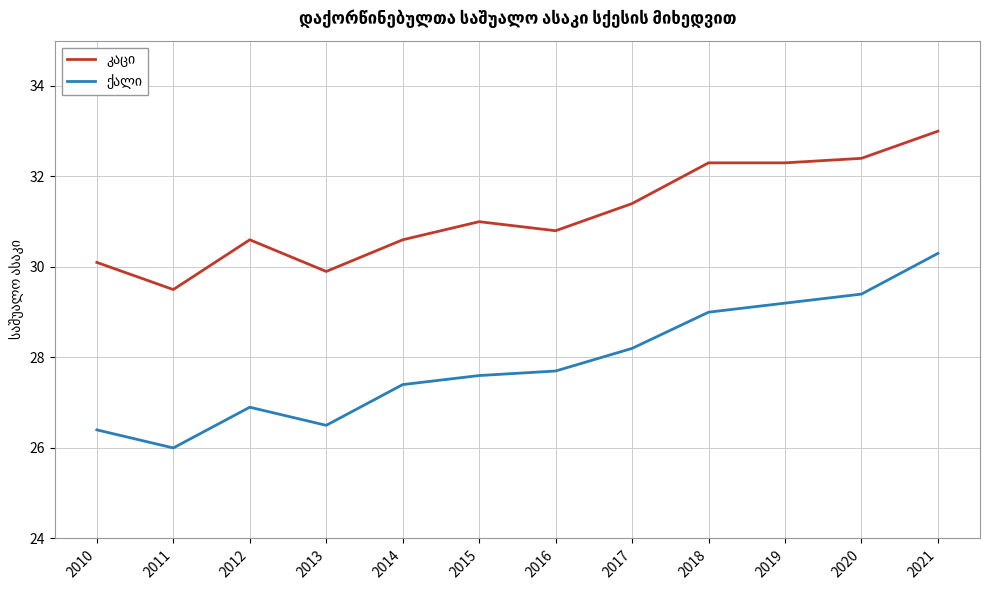

At which category is the sum across all series the highest?

2021